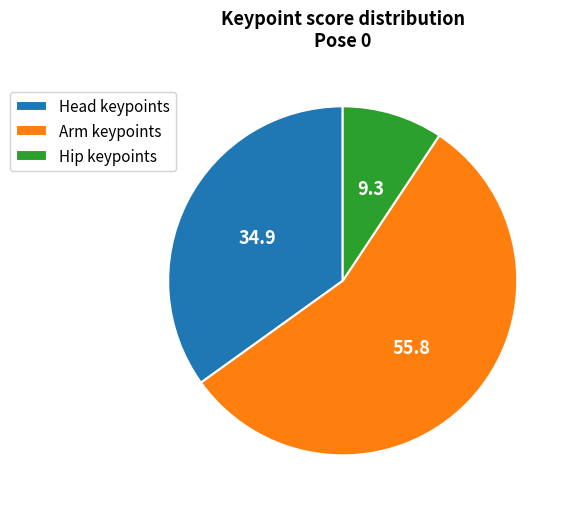

Is it true that Arm keypoints is 56% of the pie?

True